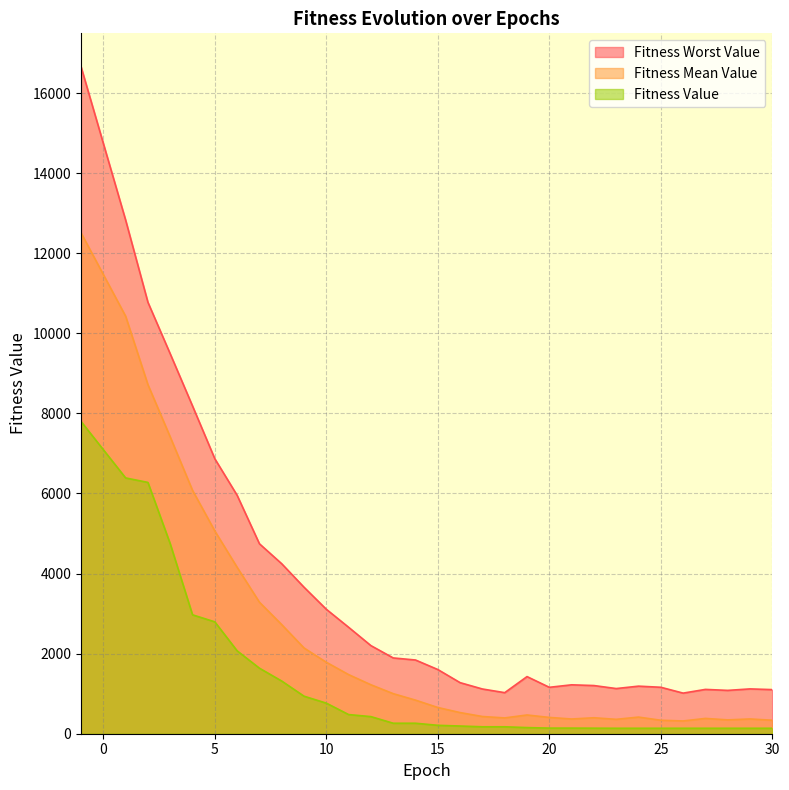

Reading left to right, transcribe all the data shown in this chart.

Fitness Value: -1=7799.3	1=6388.6	2=6276.5	3=4743.4	4=2969.8	5=2793.9	6=2070.4	7=1636.8	8=1315.5	9=937.2	10=763.9	11=478.4	12=427.2	13=261.8	14=261.8	15=209.9	16=192.1	17=173.1	18=173.1	19=153.3	20=140.2	21=140.2	22=138.1	23=136.1	24=136.1	25=136.1	26=136.1	27=136.1	28=136.1	29=136.1	30=136.1
Fitness Mean Value: -1=12510.1	1=10428.2	2=8718.2	3=7411.8	4=6078.2	5=5063.8	6=4156.9	7=3285.2	8=2724.6	9=2141.3	10=1784.9	11=1476.4	12=1222.6	13=1000.6	14=839.0	15=655.1	16=527.9	17=429.9	18=394.8	19=468.1	20=407.1	21=367.9	22=398.7	23=359.5	24=415.4	25=336.7	26=318.9	27=382.3	28=345.9	29=368.8	30=336.9
Fitness Worst Value: -1=16660.0	1=12829.0	2=10775.3	3=9487.6	4=8185.6	5=6867.1	6=5954.7	7=4744.3	8=4245.3	9=3658.9	10=3108.4	11=2658.3	12=2200.4	13=1892.9	14=1841.1	15=1603.1	16=1275.3	17=1117.0	18=1025.5	19=1426.8	20=1159.3	21=1221.4	22=1203.2	23=1128.2	24=1188.1	25=1160.3	26=1014.0	27=1106.9	28=1082.3	29=1119.5	30=1101.7